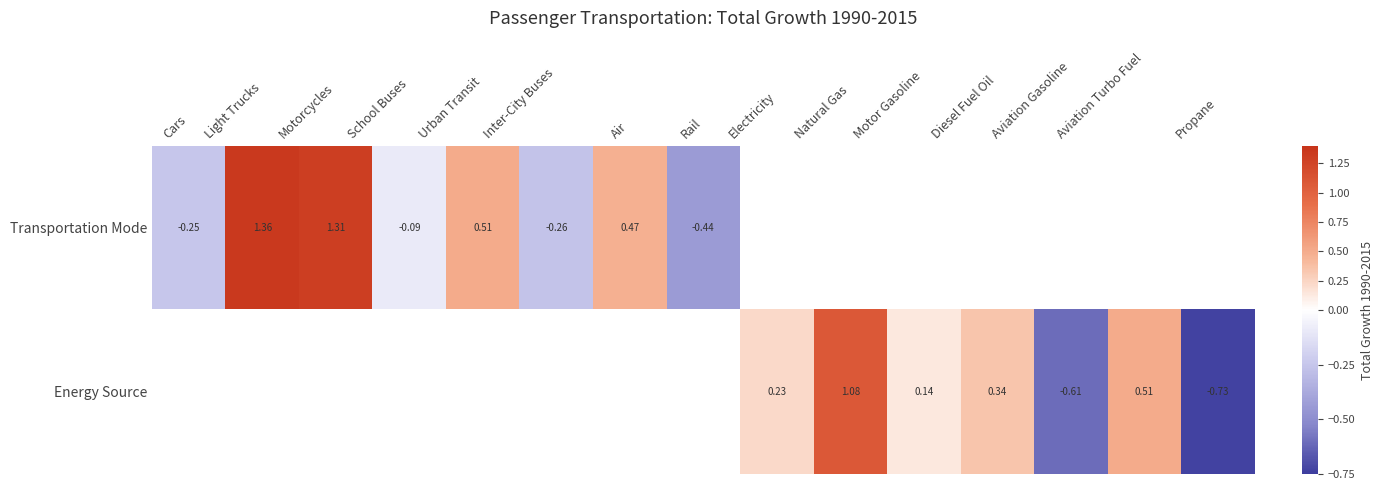

Is it true that Transportation Mode equals 0.9 at Motorcycles?

False